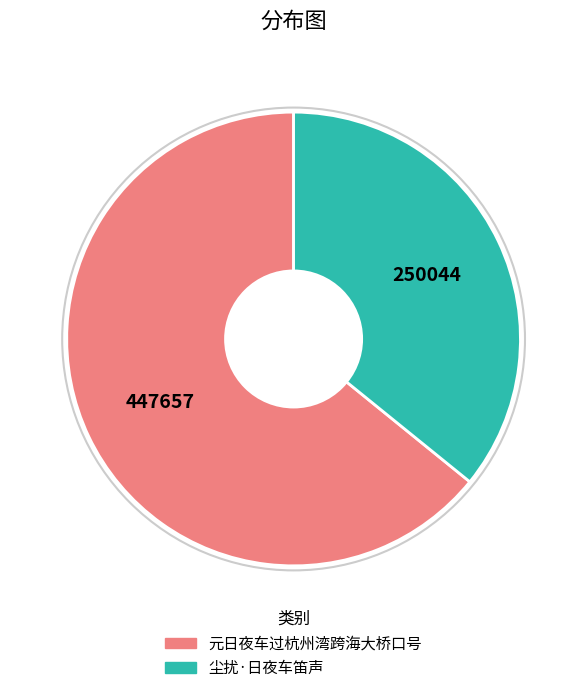

Which has a higher value, 尘扰·日夜车笛声 or 元日夜车过杭州湾跨海大桥口号?

元日夜车过杭州湾跨海大桥口号